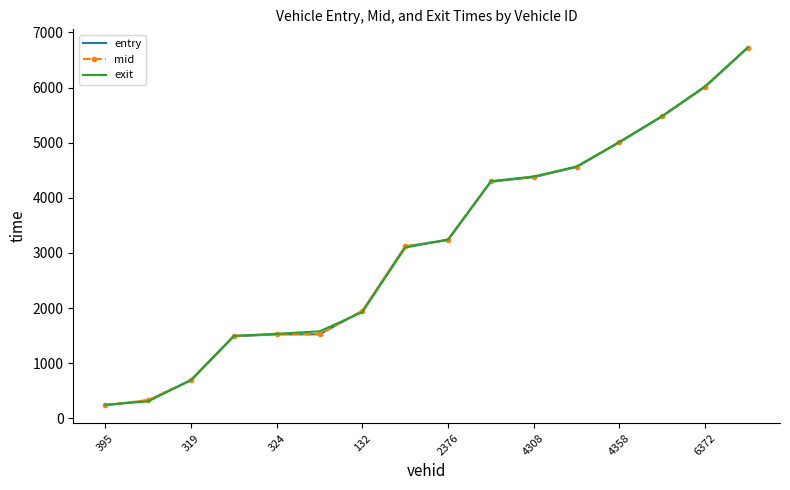

What is the maximum value shown in the chart?

6731.2